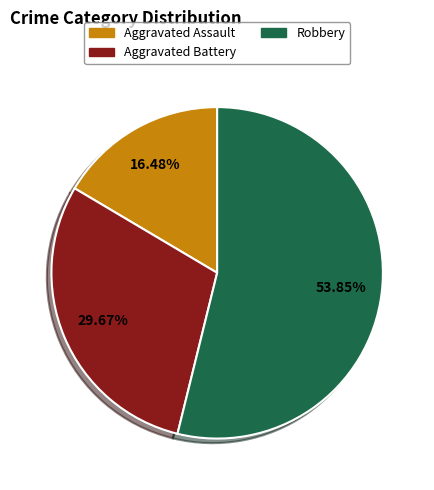

Rank the categories by value from highest to lowest.

Robbery, Aggravated Battery, Aggravated Assault